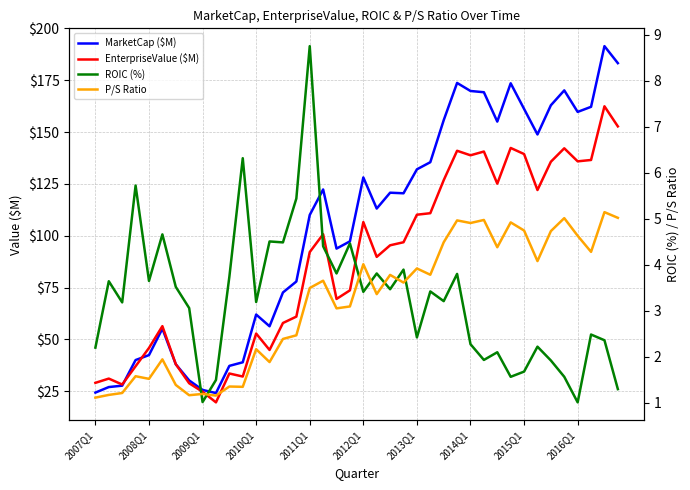

Reading right to left, list all the values displayed in this chart.

MarketCap ($M): 183.3	191.5	162.2	159.7	170.1	162.9	148.9	161.2	173.5	155.1	169.2	169.8	173.7	155.7	135.5	132.0	120.5	120.8	113.1	128.1	97.3	93.8	122.3	110.0	77.9	72.7	56.3	62.0	39.0	37.3	24.1	25.7	30.2	38.0	55.2	42.5	40.1	27.7	27.0	24.4
EnterpriseValue ($M): 152.8	162.5	136.6	135.9	142.2	135.7	122.1	139.4	142.4	125.1	140.6	138.8	141.0	126.8	110.9	110.2	96.9	95.4	89.8	106.6	73.7	69.5	100.8	92.1	61.0	57.9	44.9	52.8	32.1	33.6	19.7	24.8	28.9	38.1	56.4	45.9	37.1	28.3	31.1	29.1
ROIC (%): 1.3	2.4	2.5	1.0	1.6	1.9	2.2	1.7	1.6	2.1	1.9	2.3	3.8	3.2	3.4	2.4	3.9	3.5	3.8	3.4	4.5	3.8	4.4	8.8	5.4	4.5	4.5	3.2	6.3	3.7	1.5	1.0	3.1	3.5	4.7	3.6	5.7	3.2	3.6	2.2
P/S Ratio: 5.0	5.1	4.3	4.6	5.0	4.7	4.1	4.7	4.9	4.4	5.0	4.9	5.0	4.5	3.8	3.9	3.6	3.8	3.4	4.0	3.1	3.0	3.7	3.5	2.5	2.4	1.9	2.2	1.3	1.3	1.2	1.2	1.2	1.4	1.9	1.5	1.6	1.2	1.2	1.1